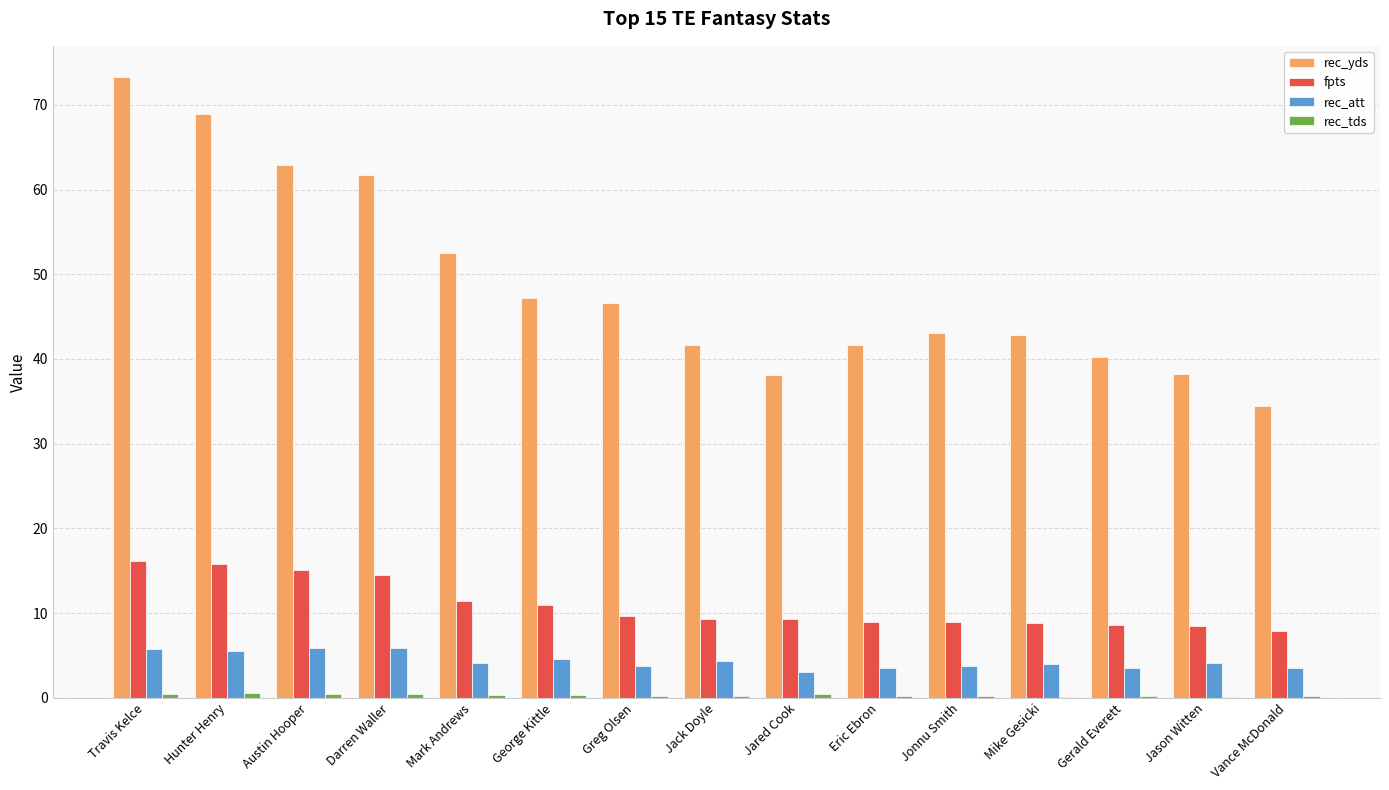

Between Gerald Everett and Vance McDonald, which series saw the biggest shift?

rec_yds